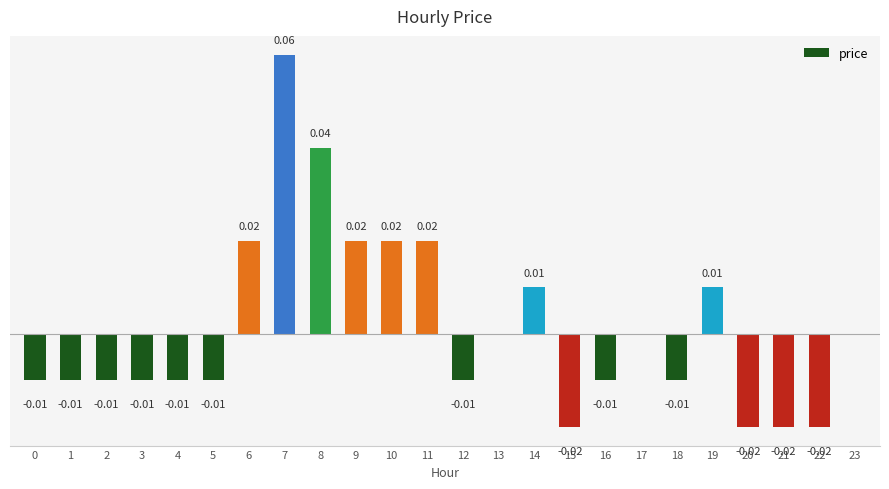

Where does the data first go above 0?

6